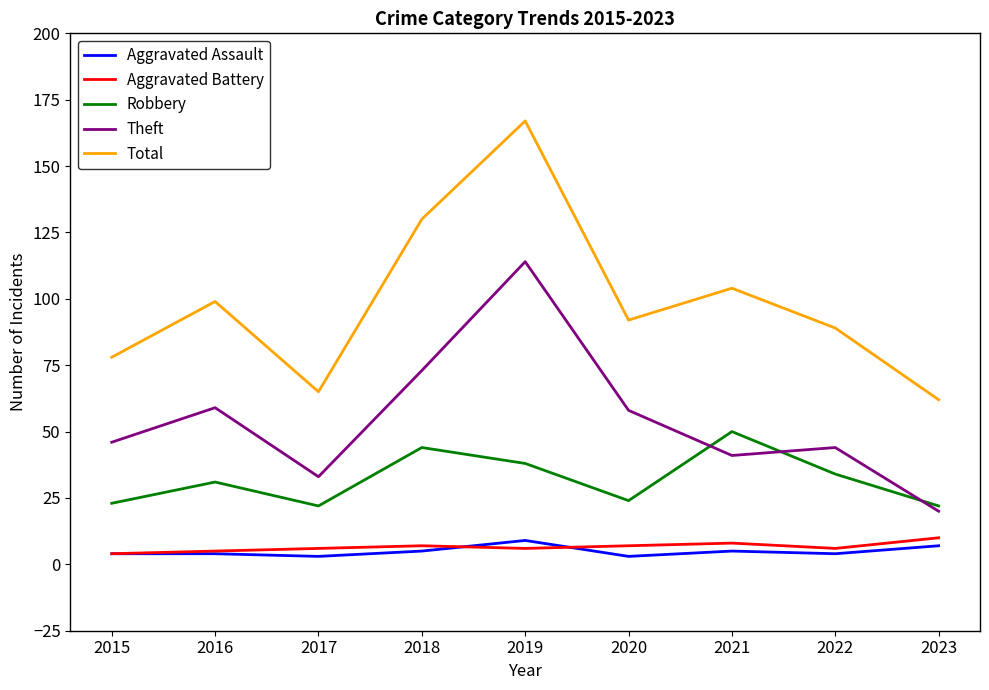

What is the difference between the Aggravated Assault values at 2015 and 2018?

1